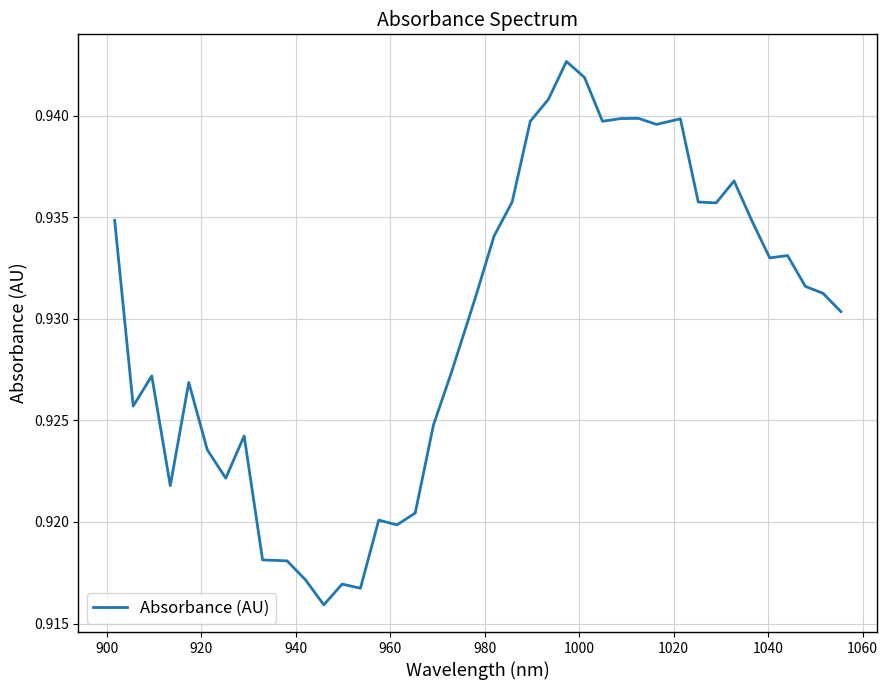

True or false: the data has more than 1 interior local peaks.

True